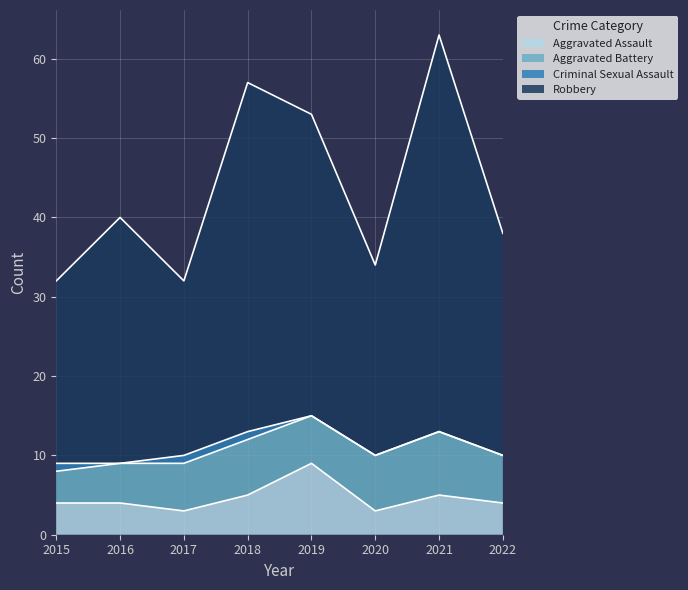

What is the approximate value of Aggravated Assault at 2021?

5